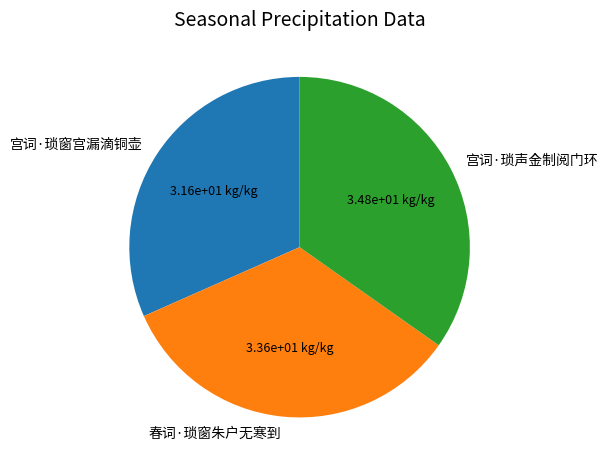

Rank the categories by value from lowest to highest.

宫词·琐窗宫漏滴铜壶, 春词·琐窗朱户无寒到, 宫词·琐声金制阅门环